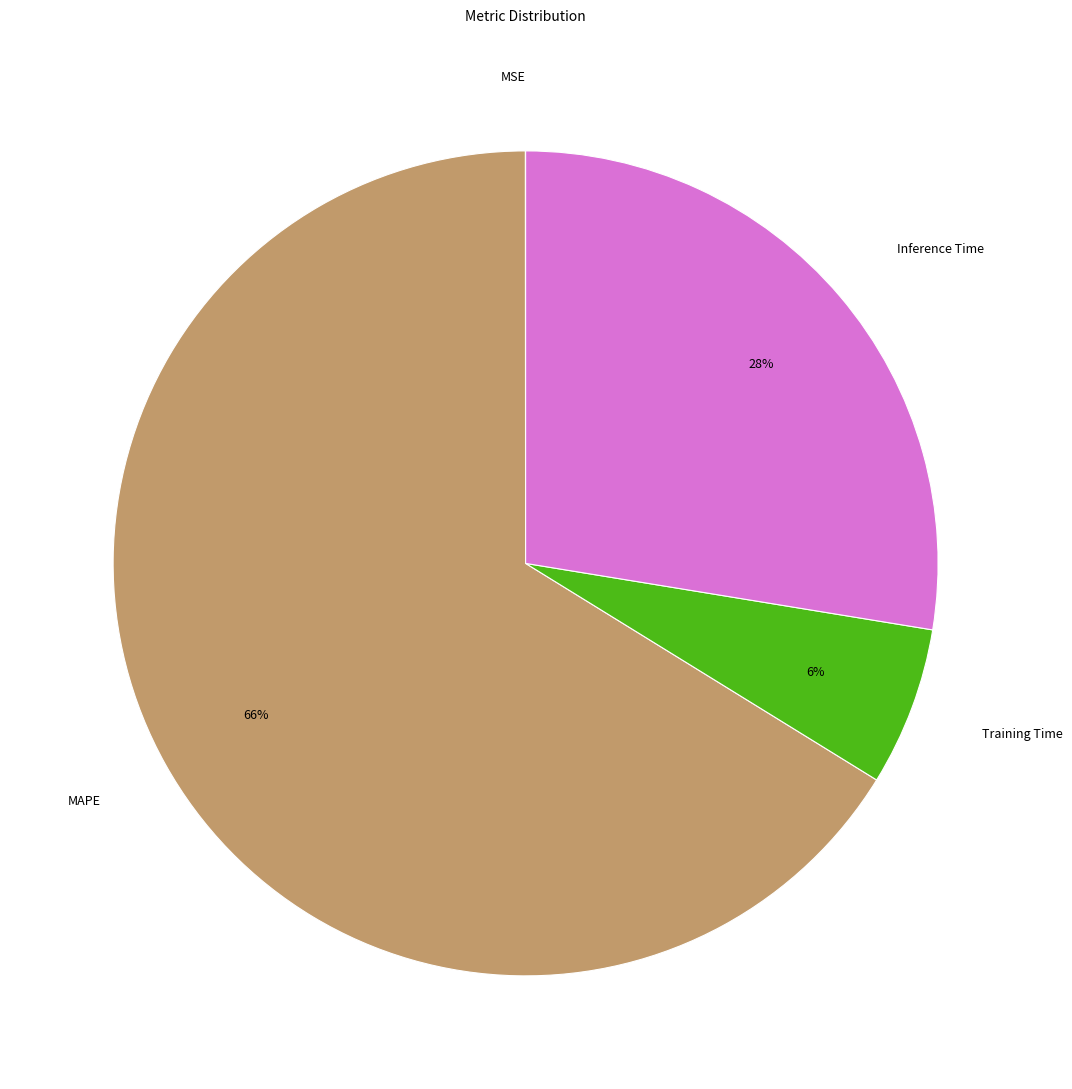

What is the largest slice in the pie chart?

MAPE